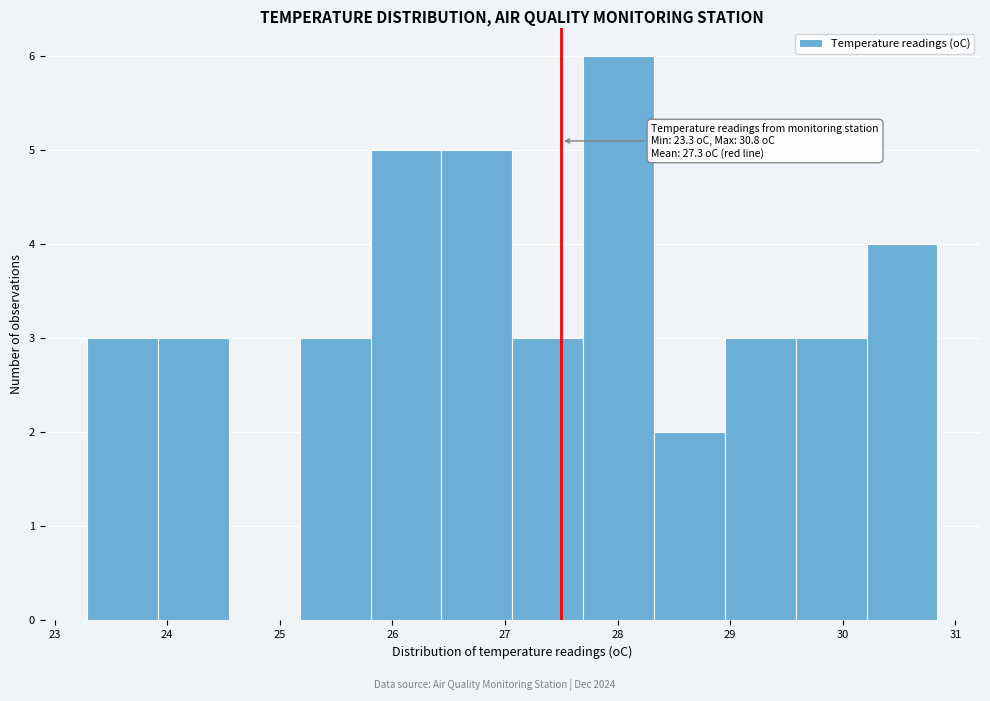

Over which range of the x-axis is the bar tallest?

27.7 to 28.3